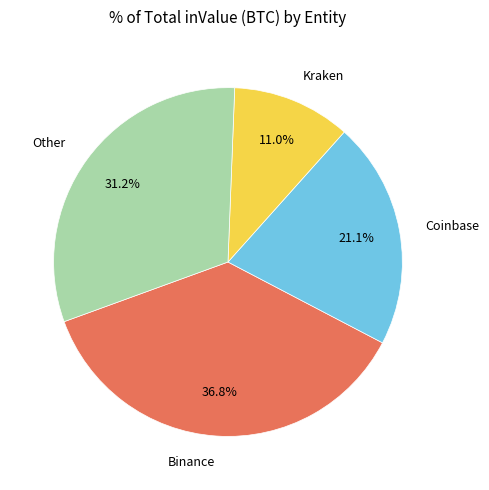

Rank the categories by value from highest to lowest.

Binance, Other, Coinbase, Kraken